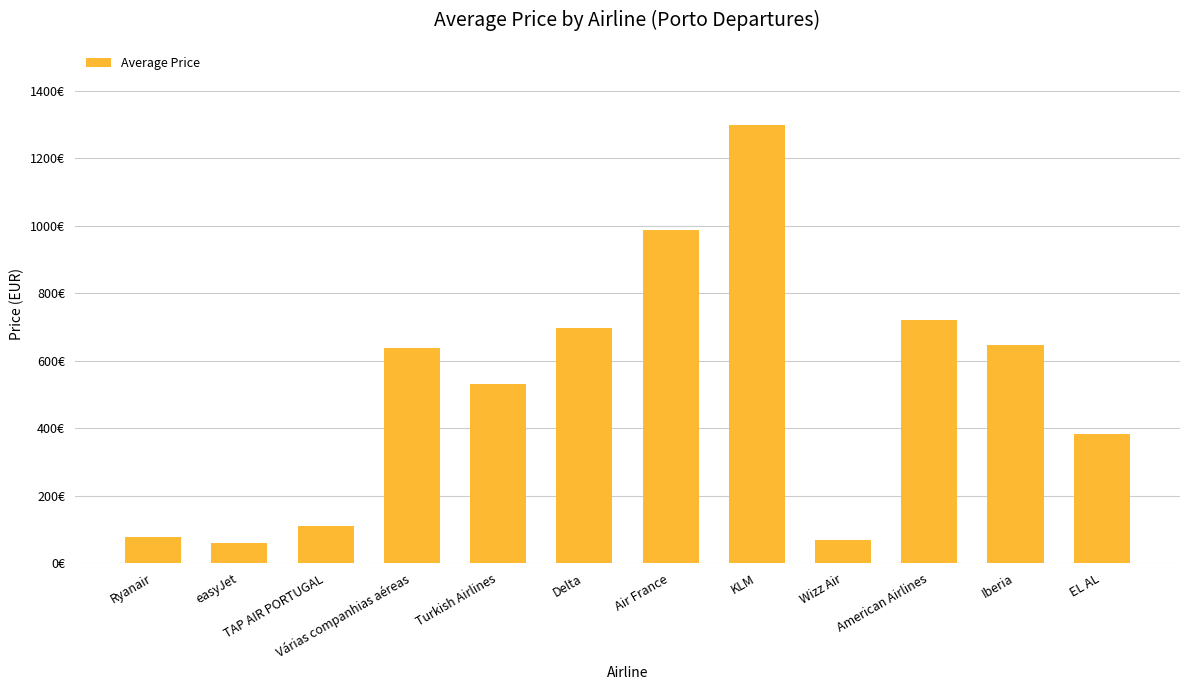

What is the label of the 7th bar from the right?

Delta